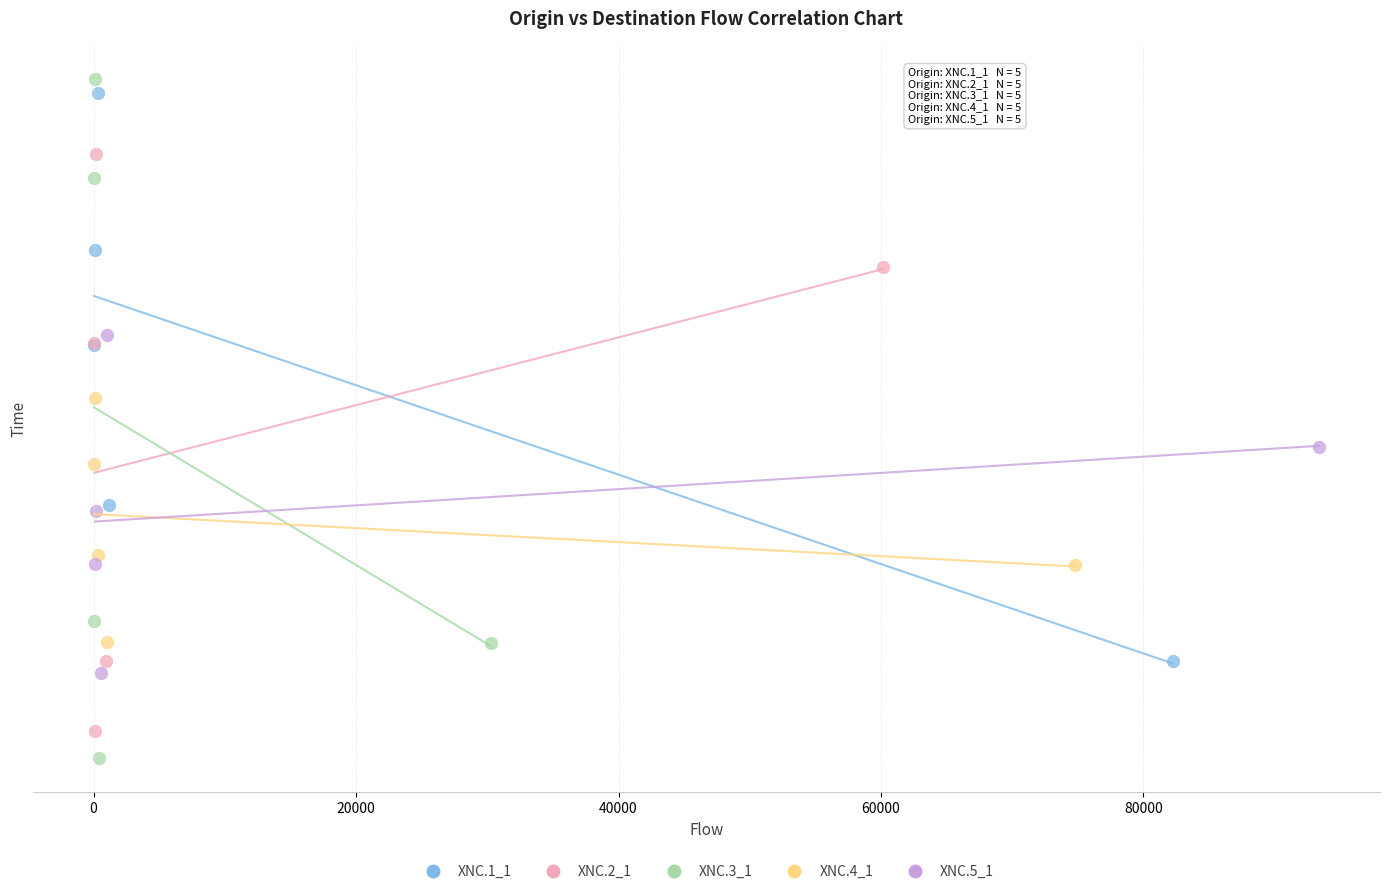

Which series has the largest Y range (max minus min)?

XNC.3_1